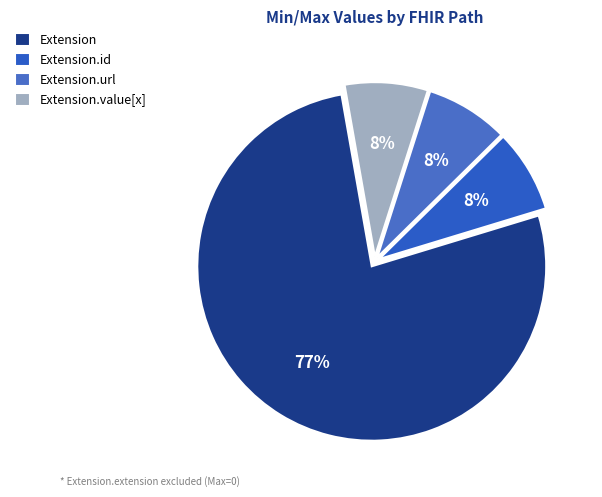

To the nearest percent, what is the average slice percentage?

25%